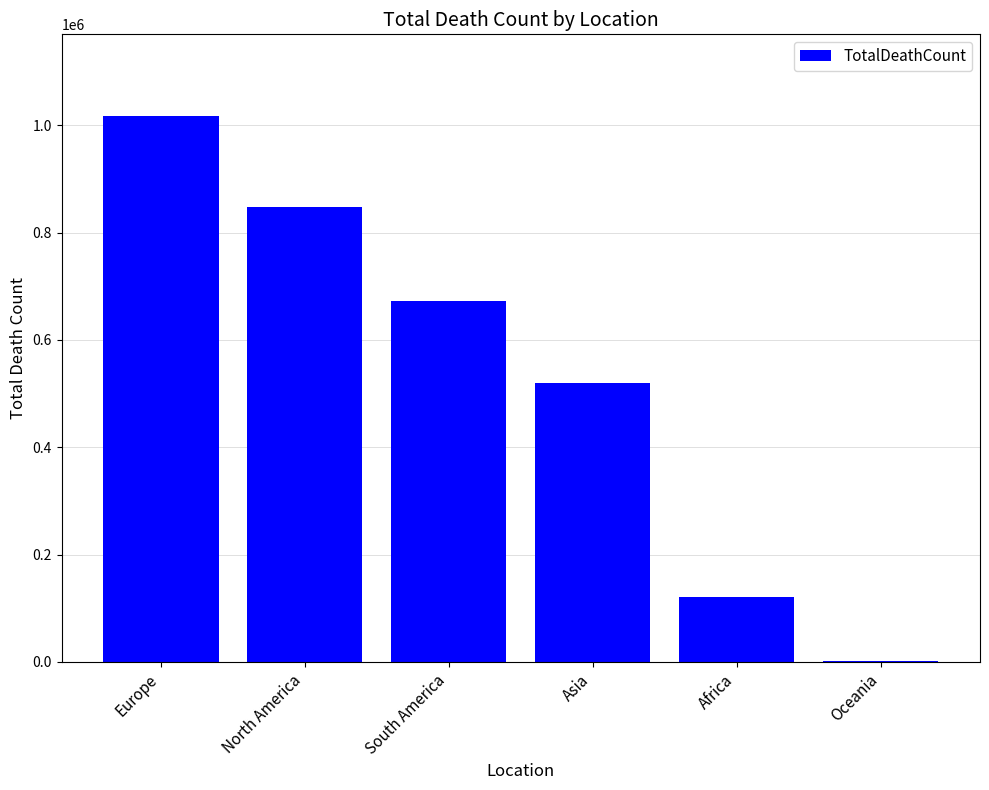

What is the sum of all values?

3180206